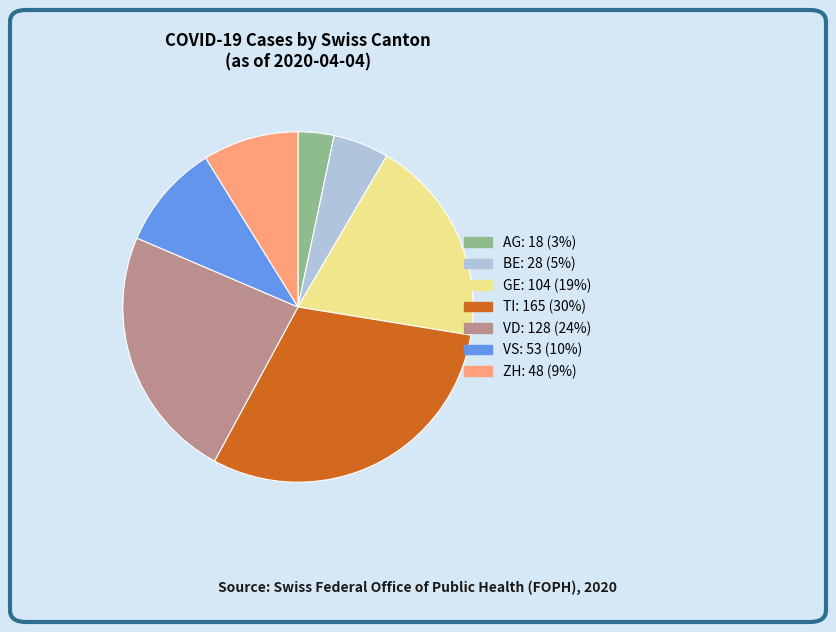

Rank the categories by value from highest to lowest.

TI, VD, GE, VS, ZH, BE, AG